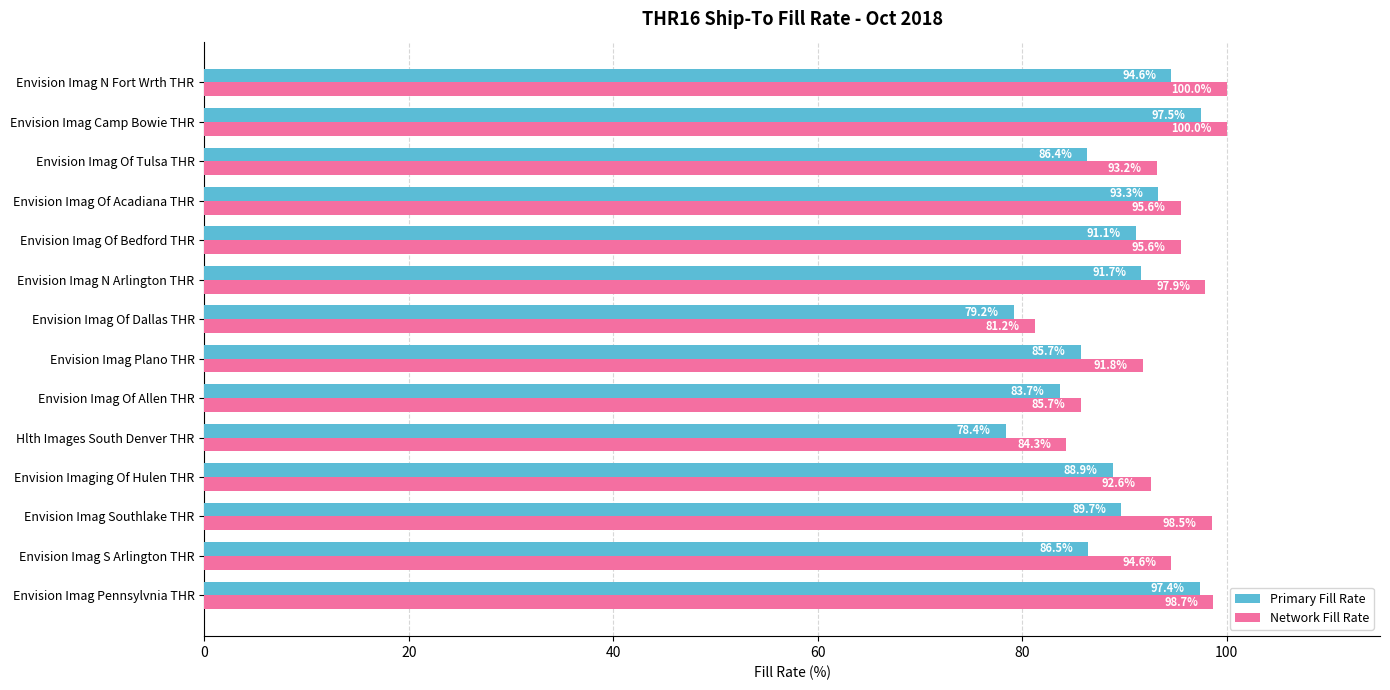

Between Envision Imaging Of Hulen THR and Envision Imag Of Dallas THR, which series saw the biggest shift?

Network Fill Rate